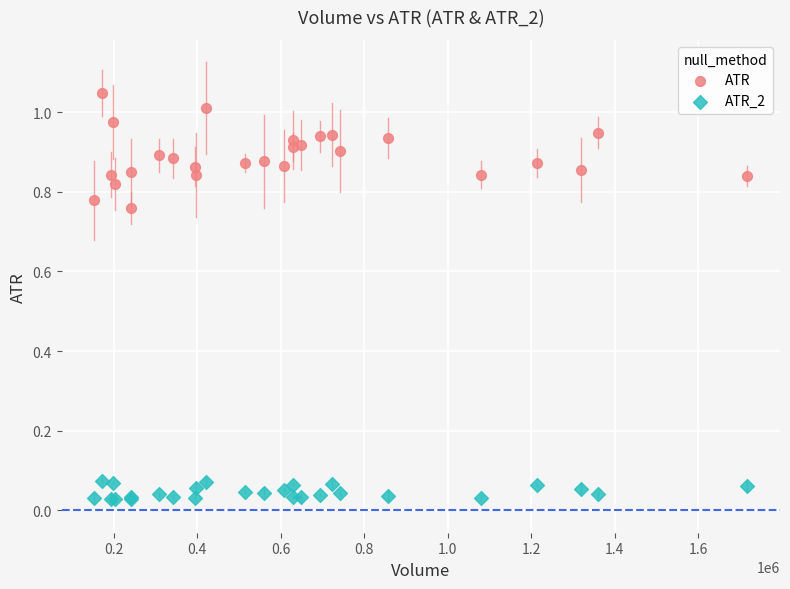

Which series reaches the minimum Y coordinate?

ATR_2